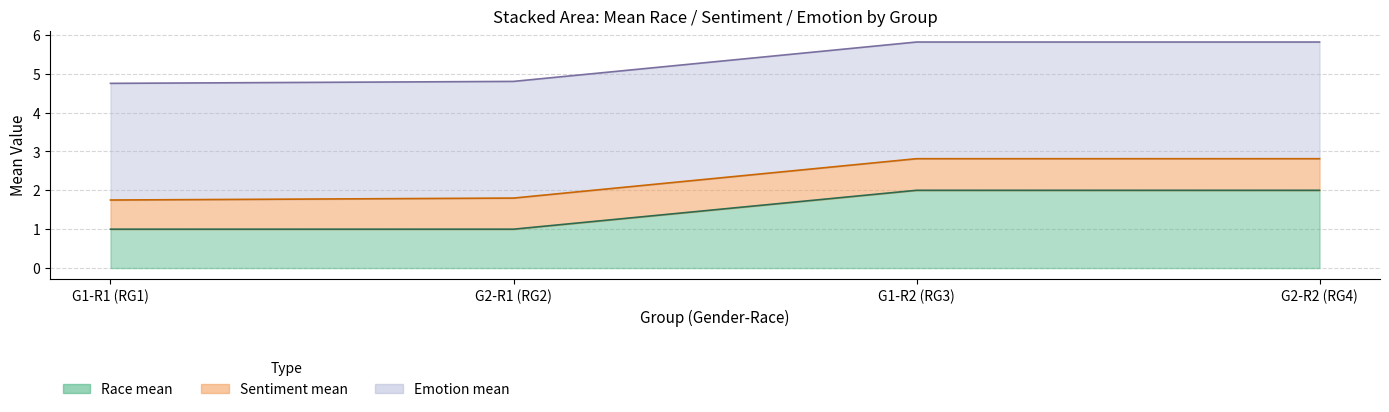

What is the label of the 1st point from the right?

Gender=2,Race=2